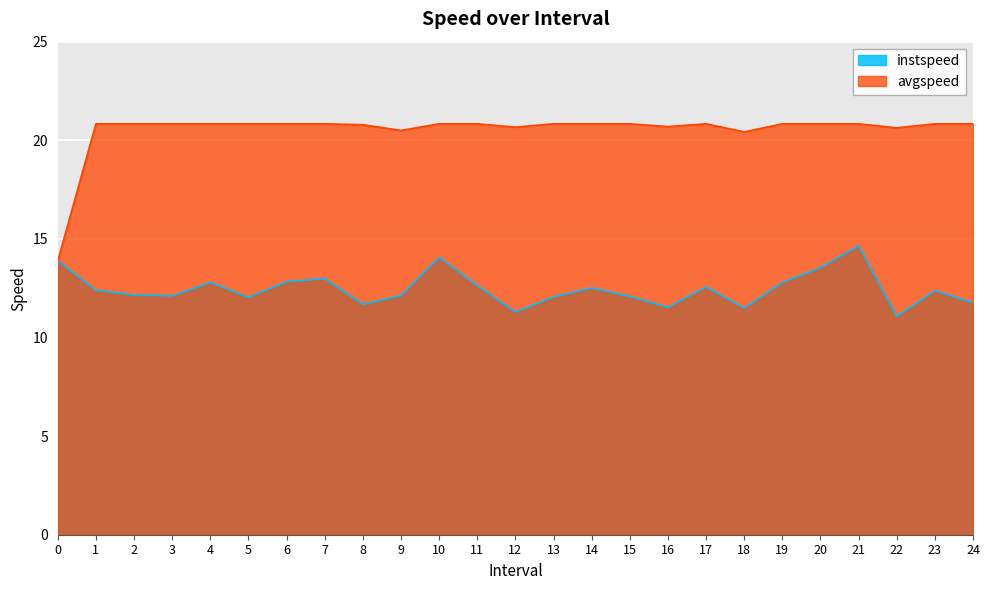

At which label does avgspeed first exceed 20?

1